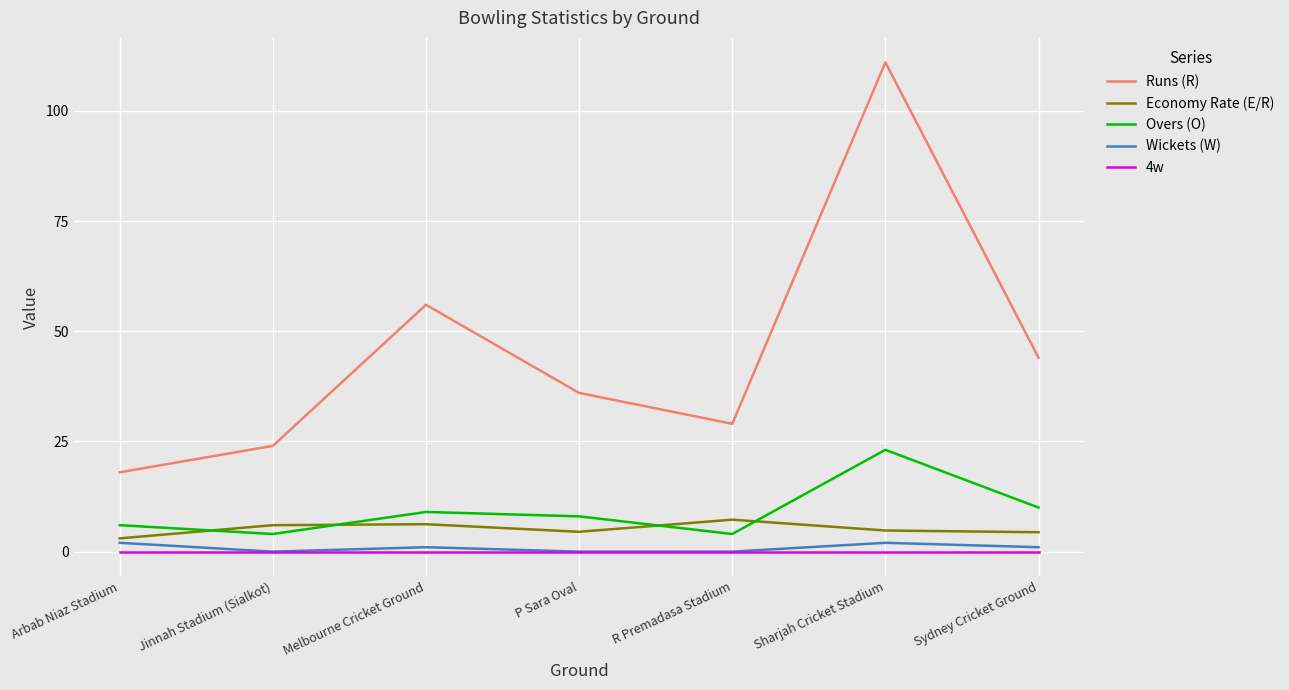

In Runs (R), how many points are lower than both neighbors (excluding endpoints)?

1